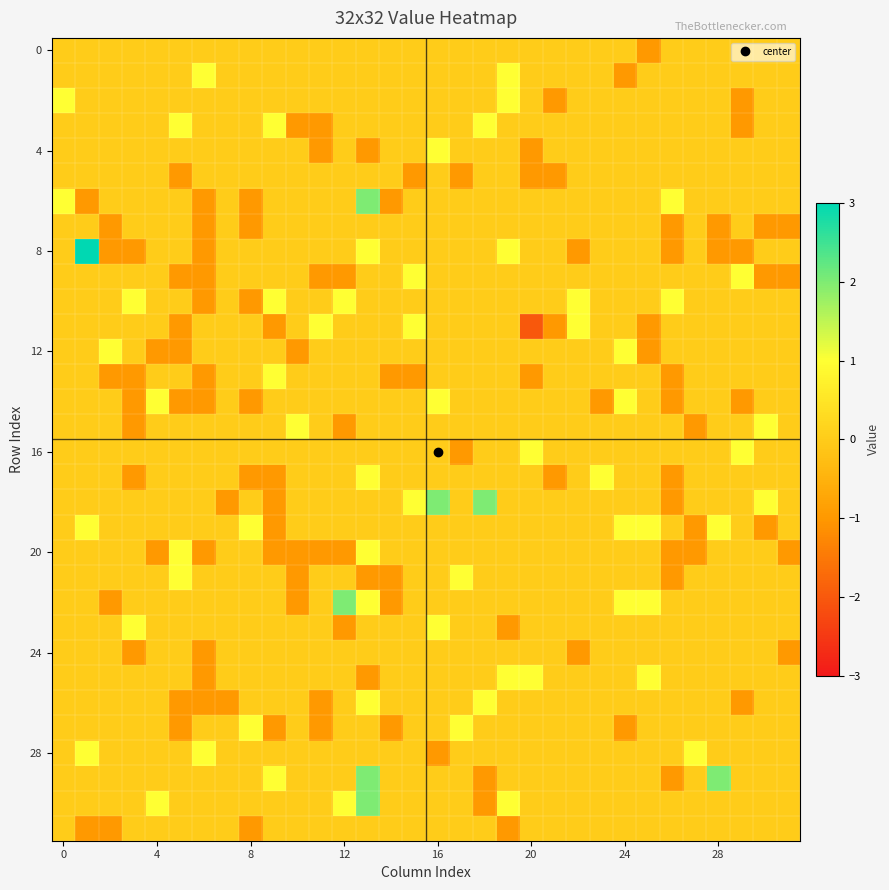

How many distinct data groups are displayed?

32